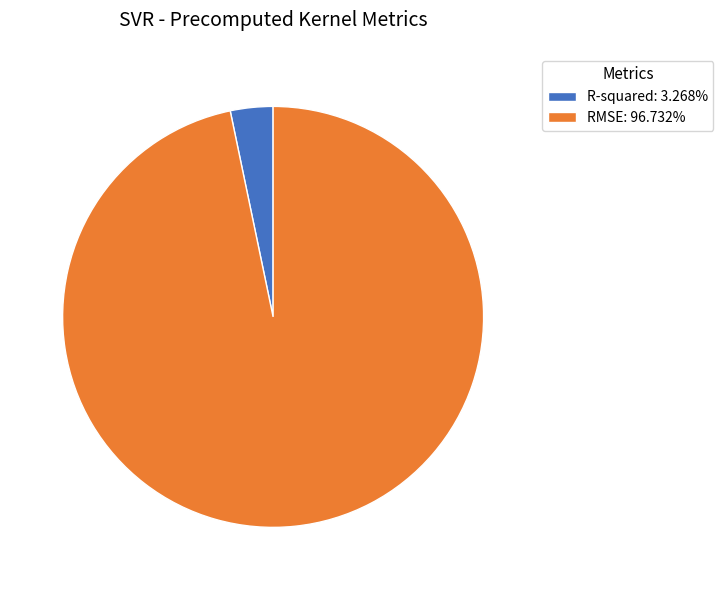

How many slices are in this pie chart?

2